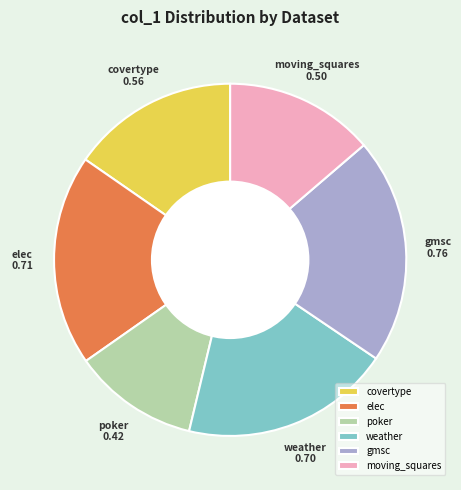

The gmsc slice represents 14% of the pie. True or false?

False